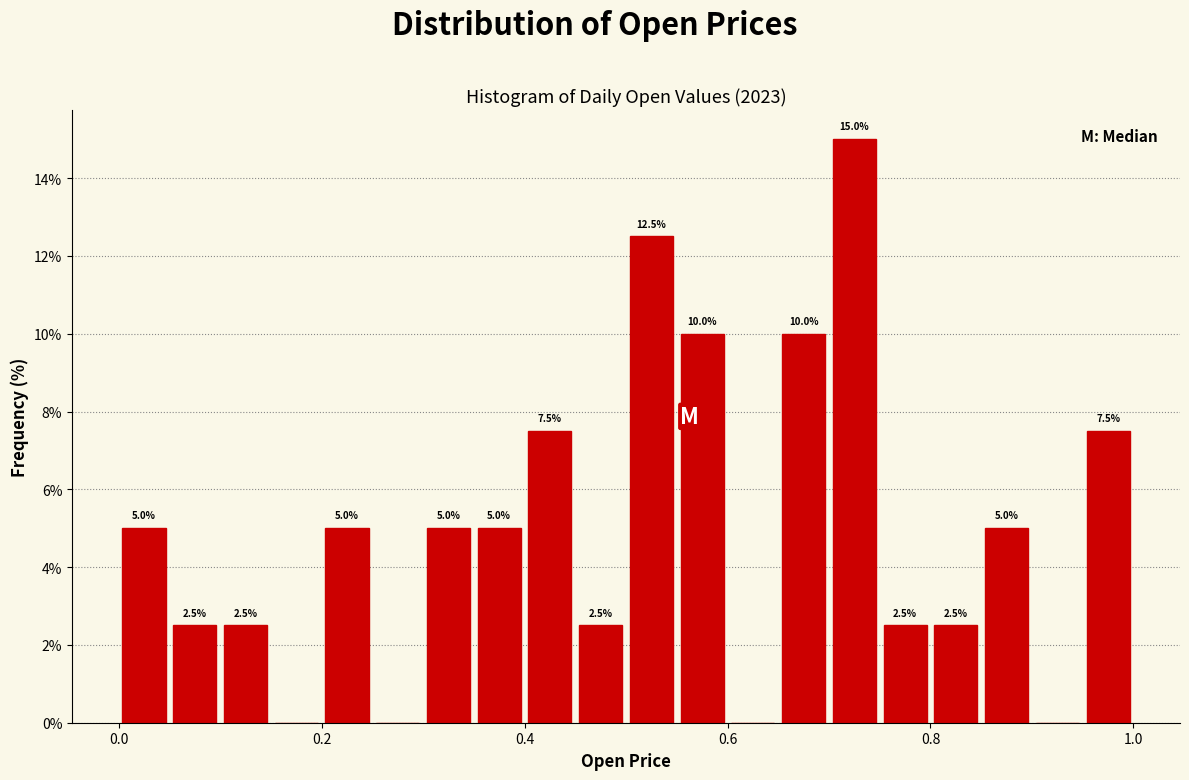

Around what value on the x-axis is the tallest bar? Give the approximate position of its centre, as read against the axis.

0.72